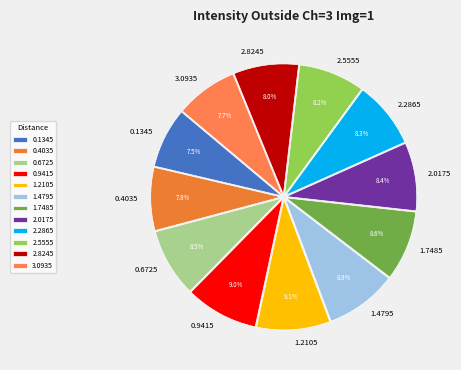

Which has a higher value, 3.0935 or 1.4795?

1.4795